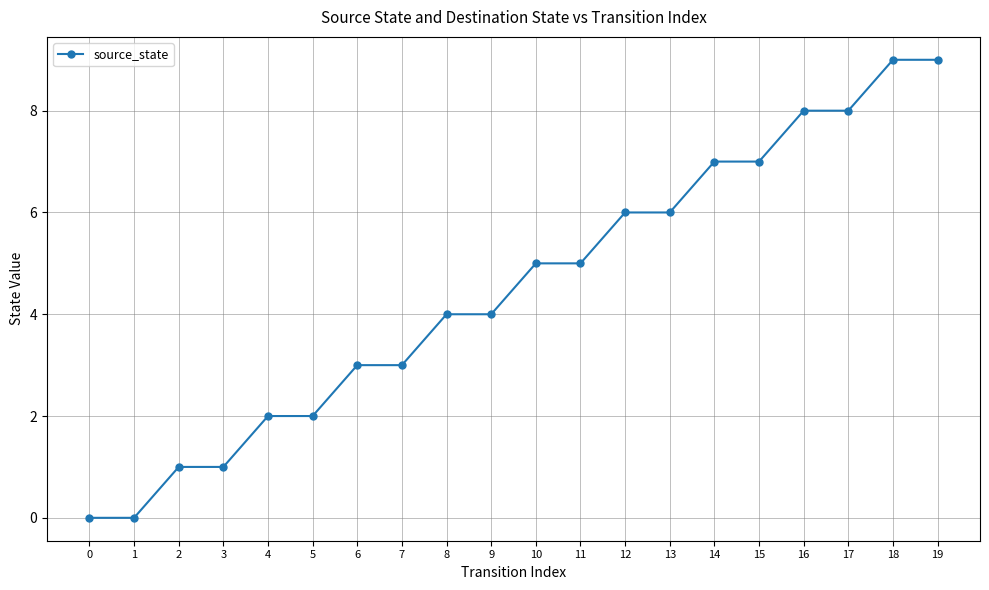

What is the value of the 16th point from the left?

7